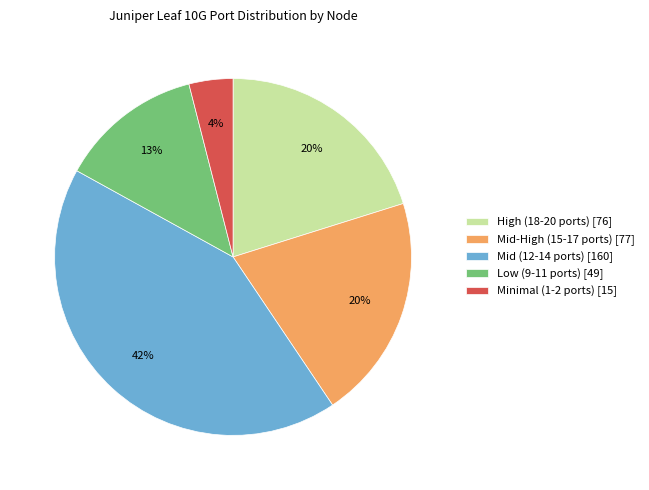

True or false: Low (9-11 ports) [49] accounts for 23% of the total.

False